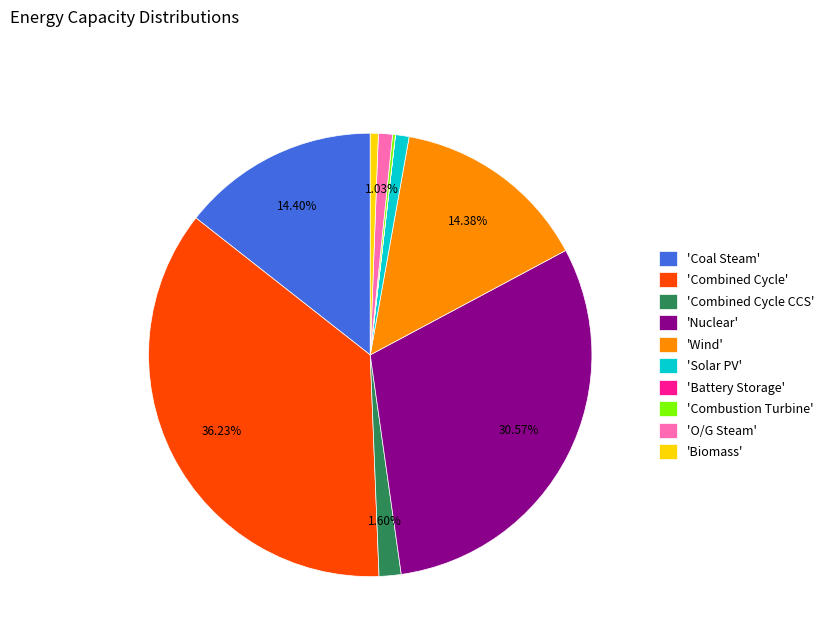

Approximately how many times larger is the value at 'Wind' compared to 'Combined Cycle CCS'?

9.0